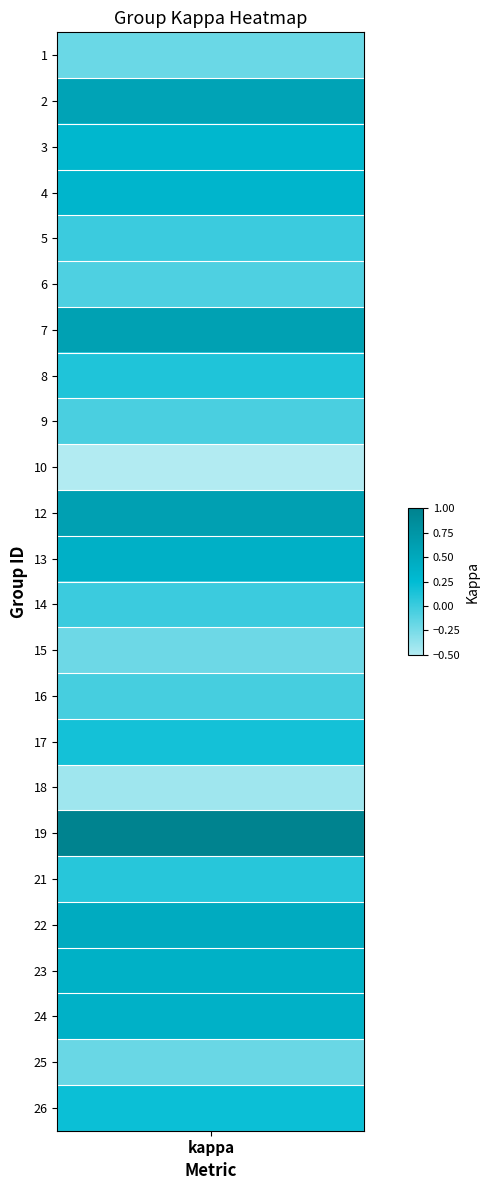

What is the difference between the maximum and minimum values?

1.5